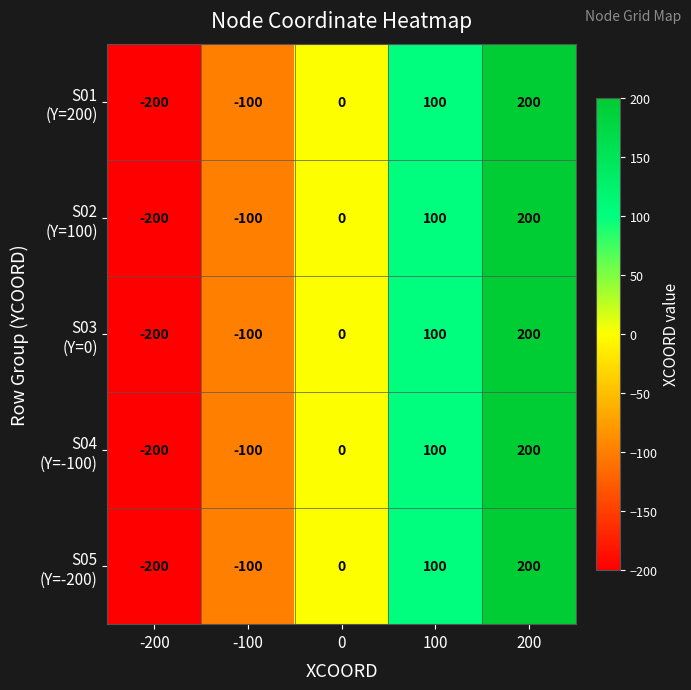

What is the total value across all series at 100?

500